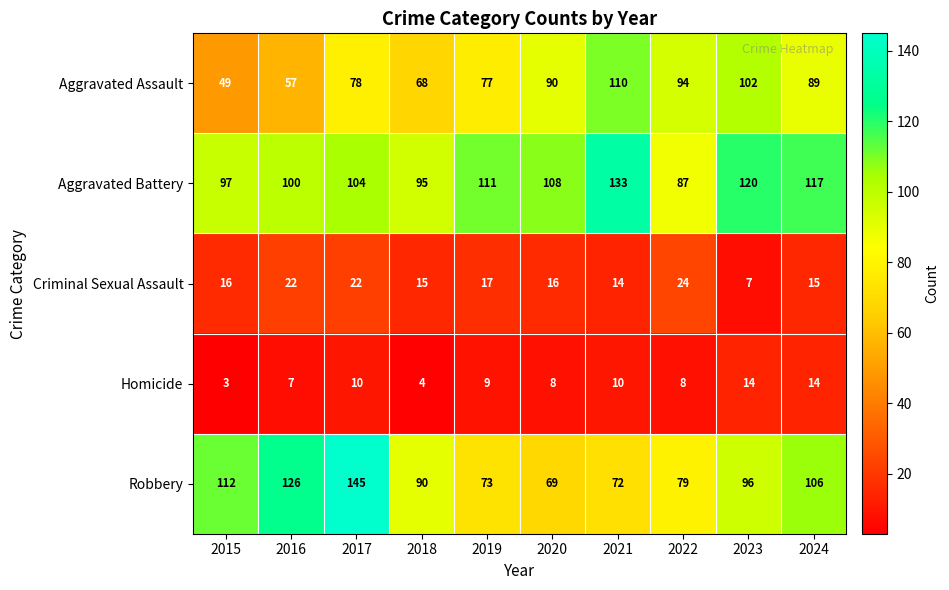

Where does the Homicide series first go above 9?

2017